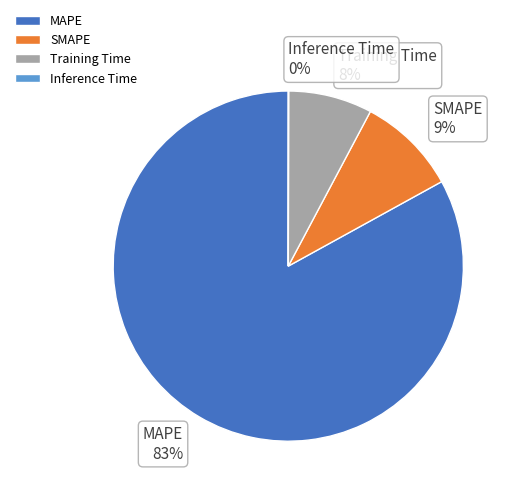

What is the largest slice in the pie chart?

MAPE